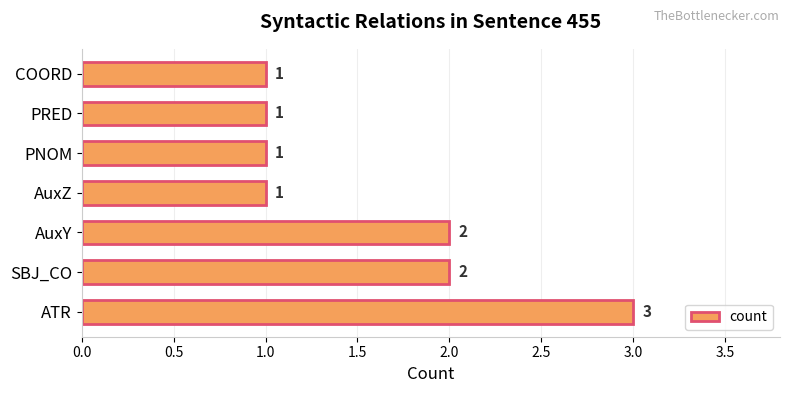

What is the minimum value shown in the chart?

1